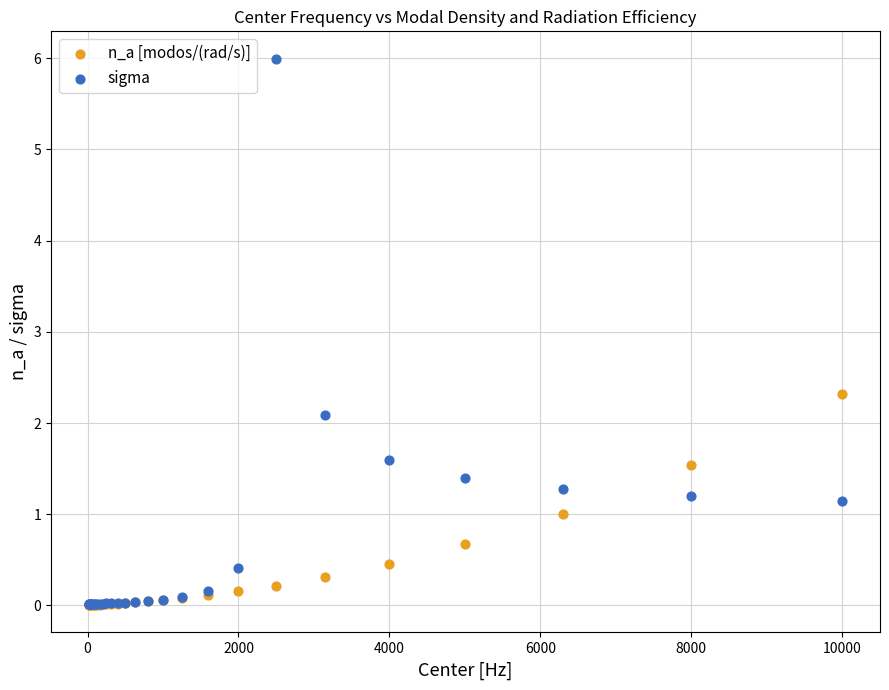

In the sigma series, what Y value is closest to 3?

2.1